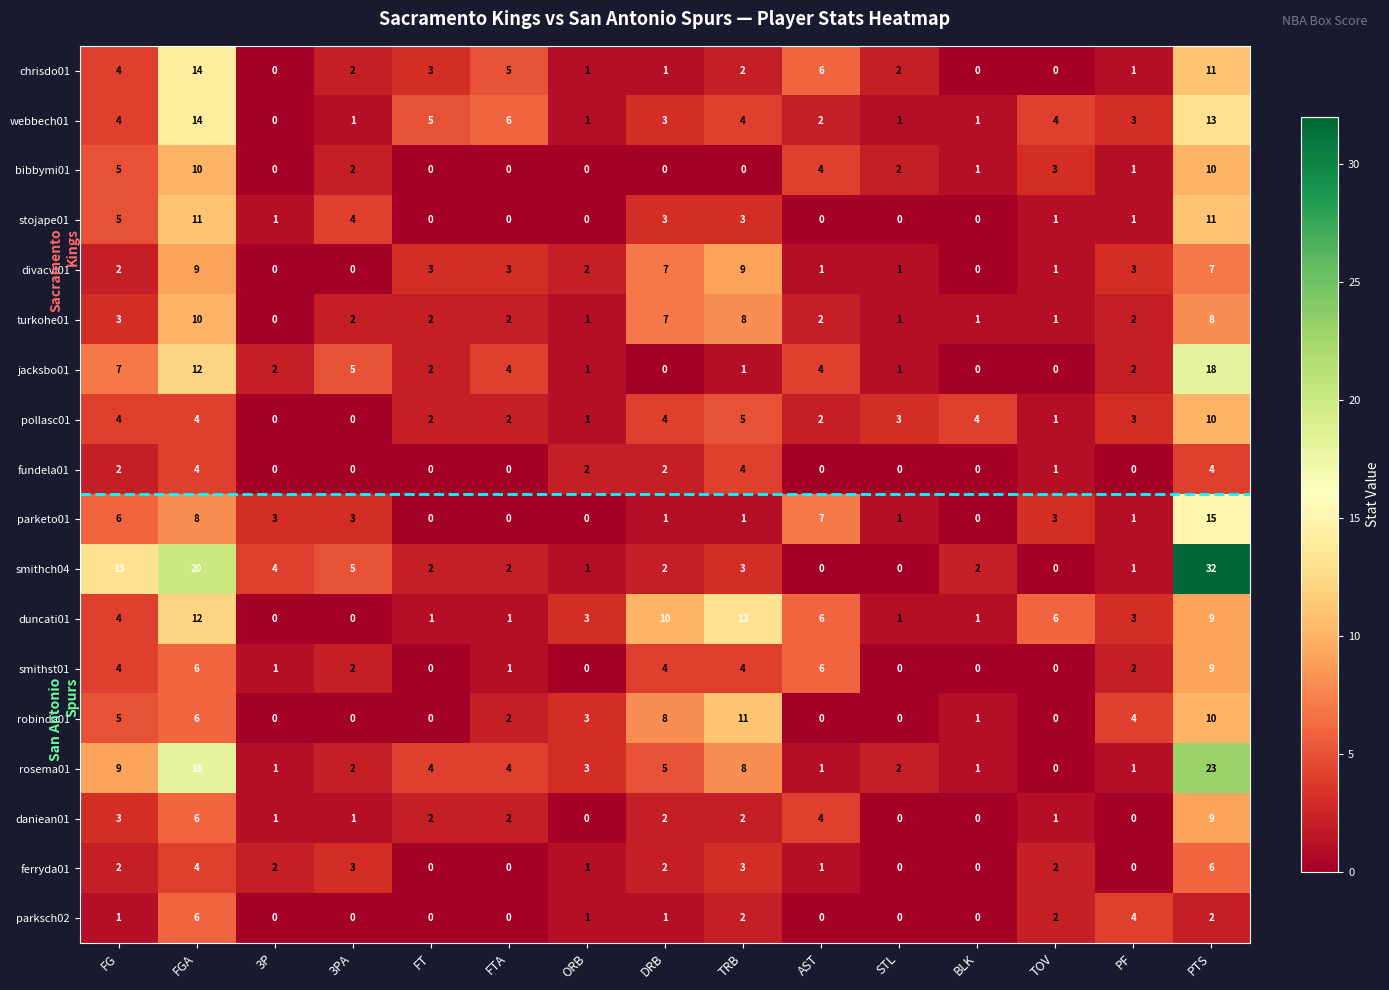

True or false: robinda01 has a value of 4 at TOV.

False